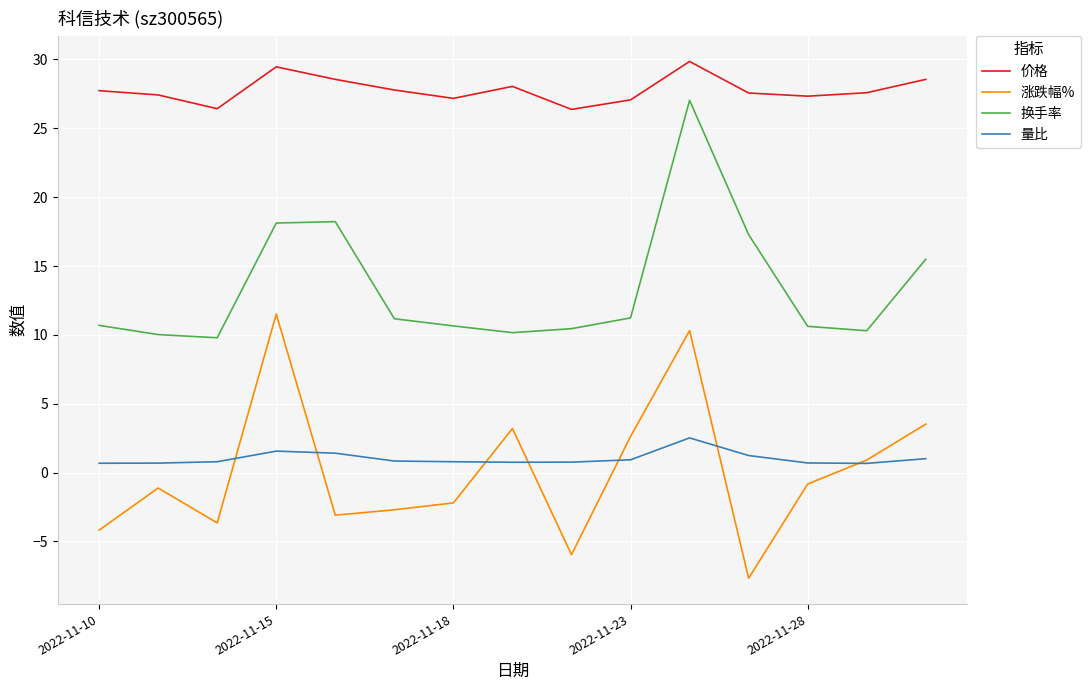

True or false: 换手率 and 价格 intersect in this chart.

False